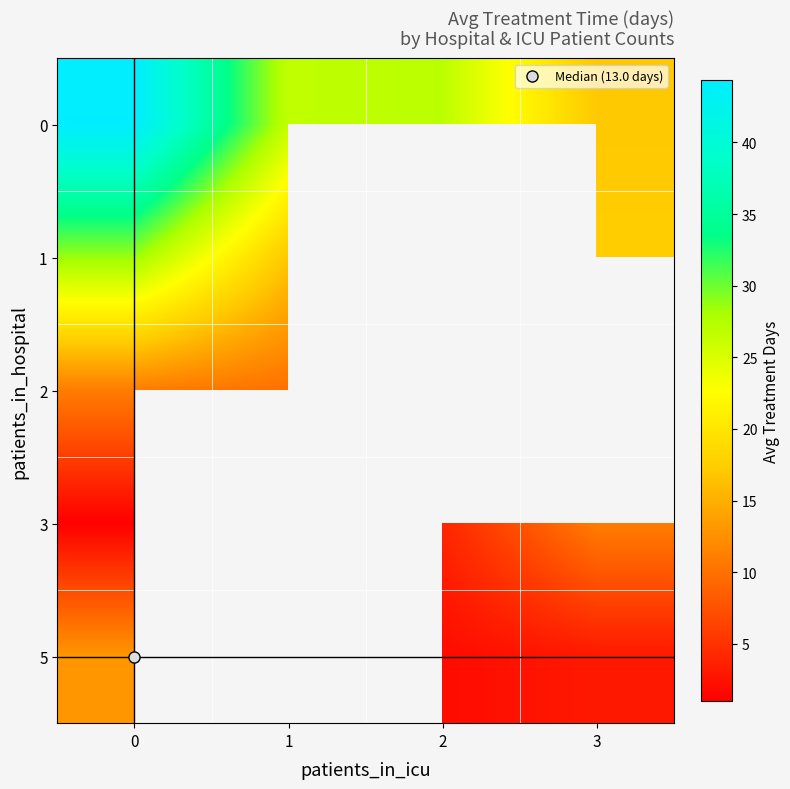

What is the spread (max minus min) of values at 2?

25.0